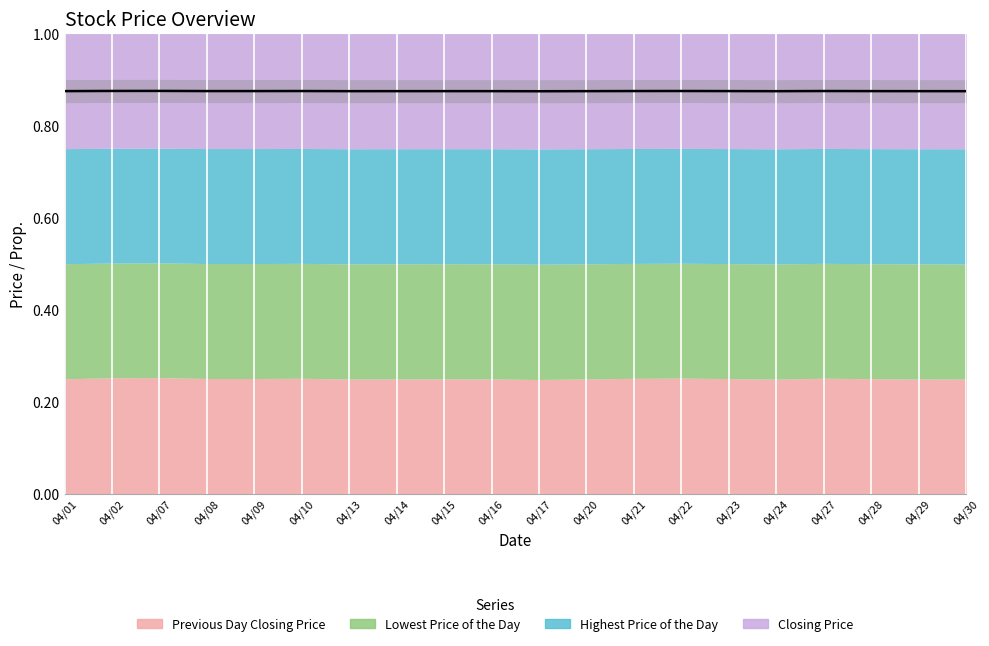

Does the chart display data point markers on the line(s)?

No